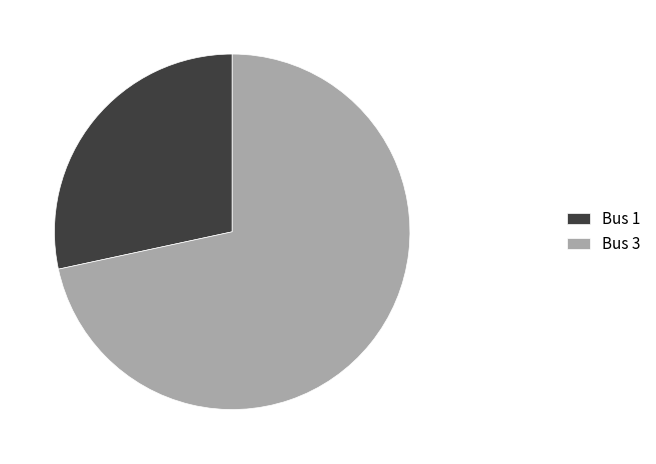

Between Bus 3 and Bus 1, which is larger?

Bus 3